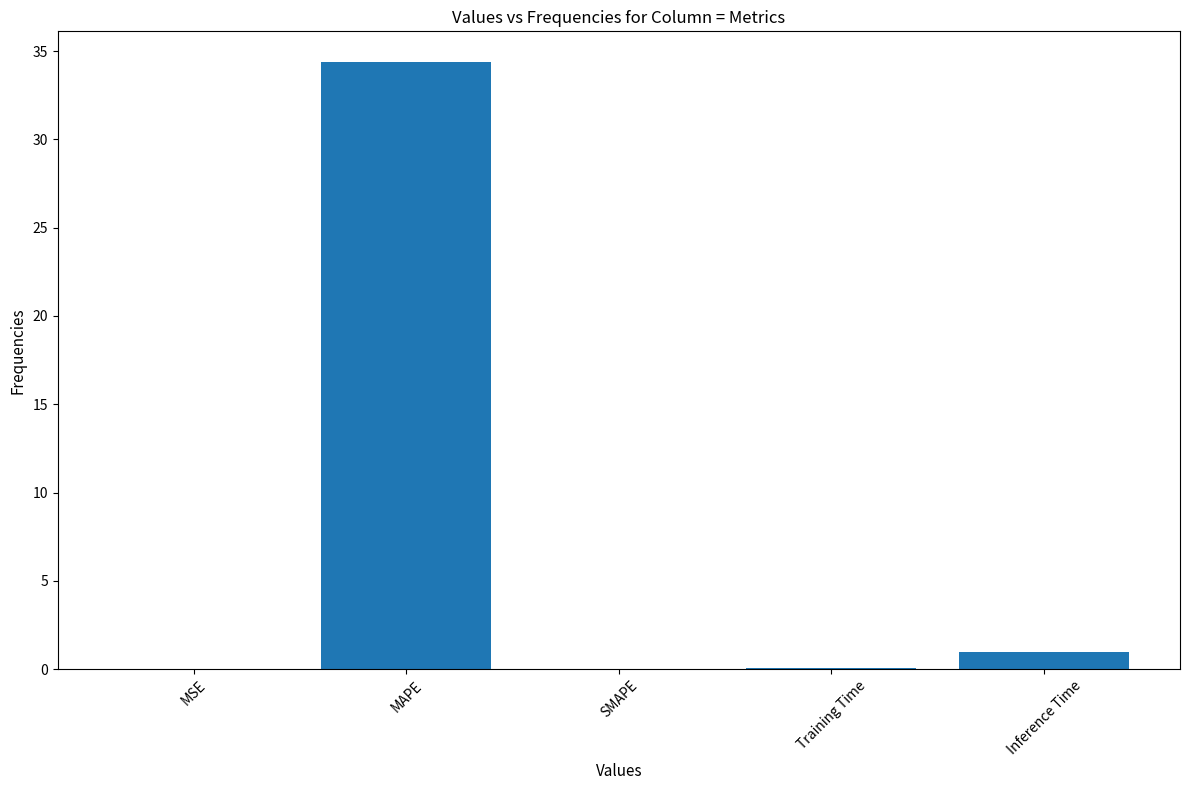

Which category has the highest value across all series?

MAPE